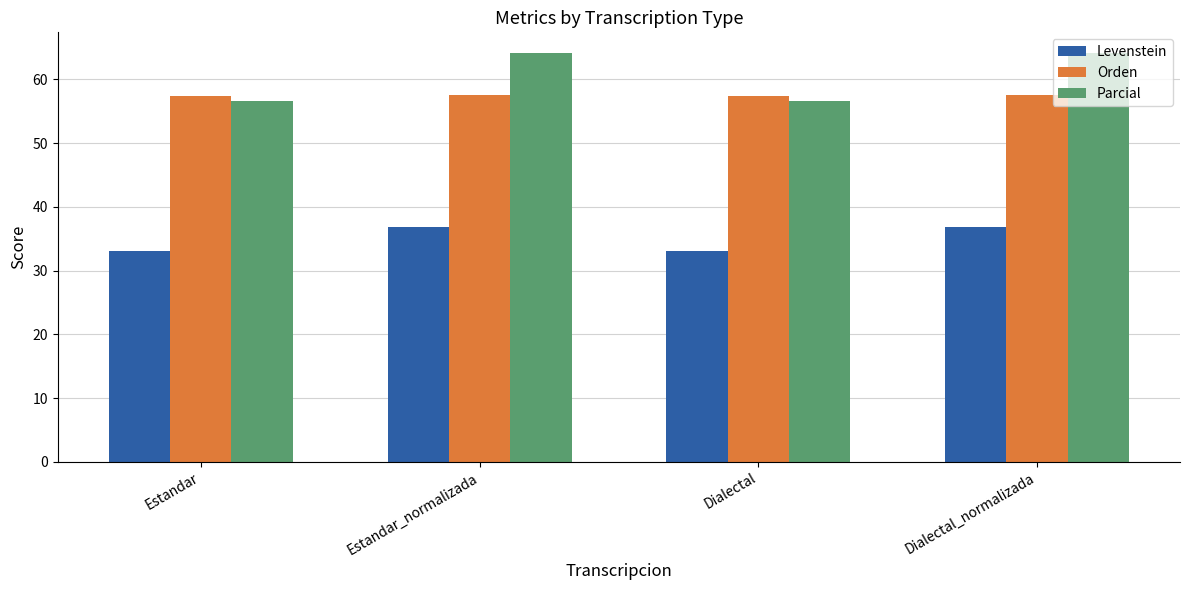

Are the bars horizontal?

No